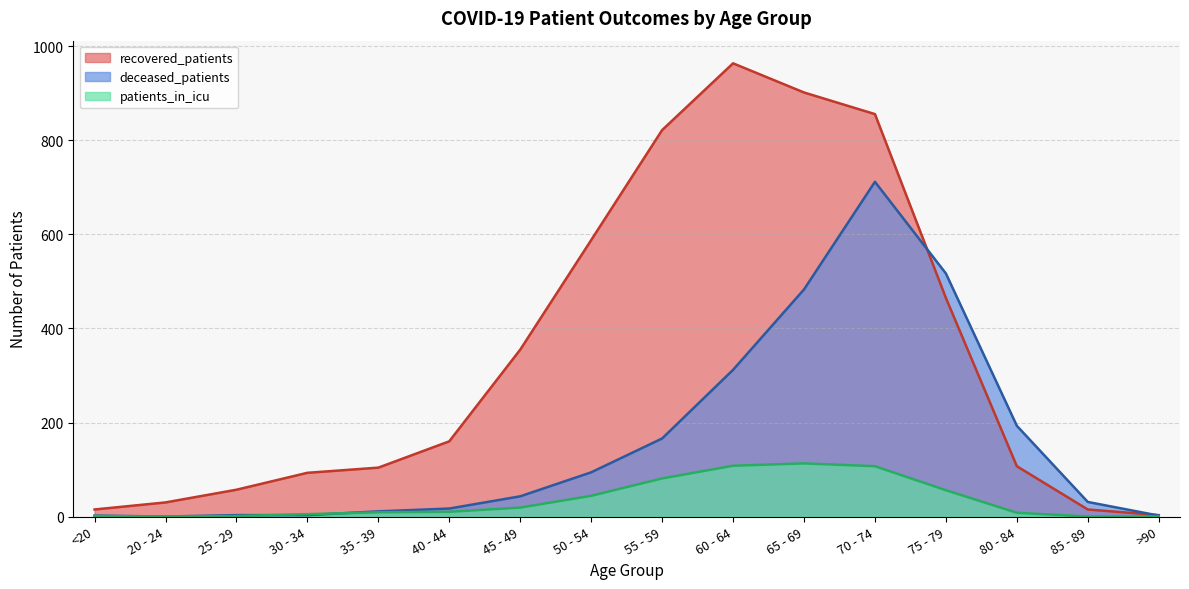

What is the total value across all series at <20?

18